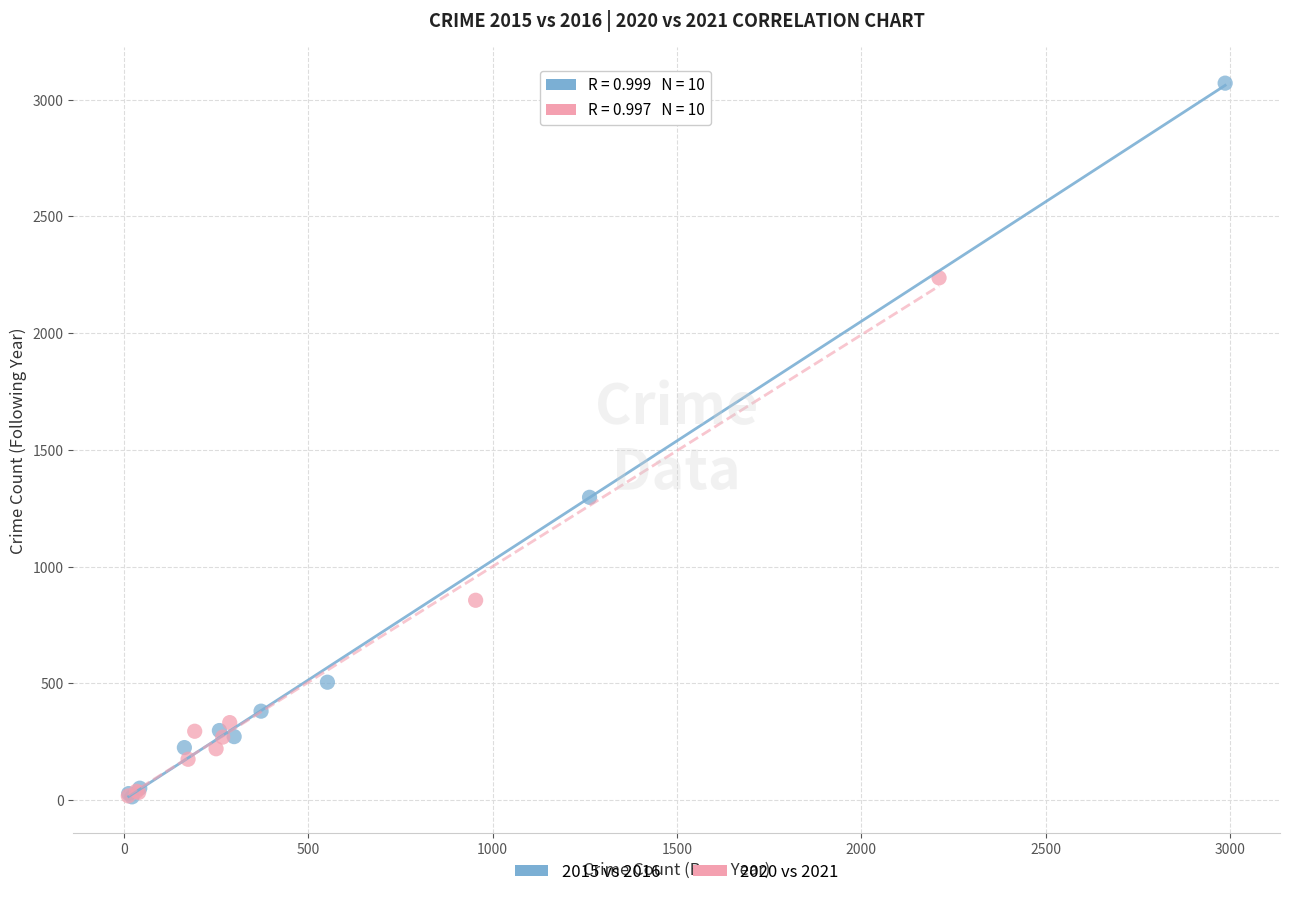

Which series contains the highest Y value?

2015 vs 2016